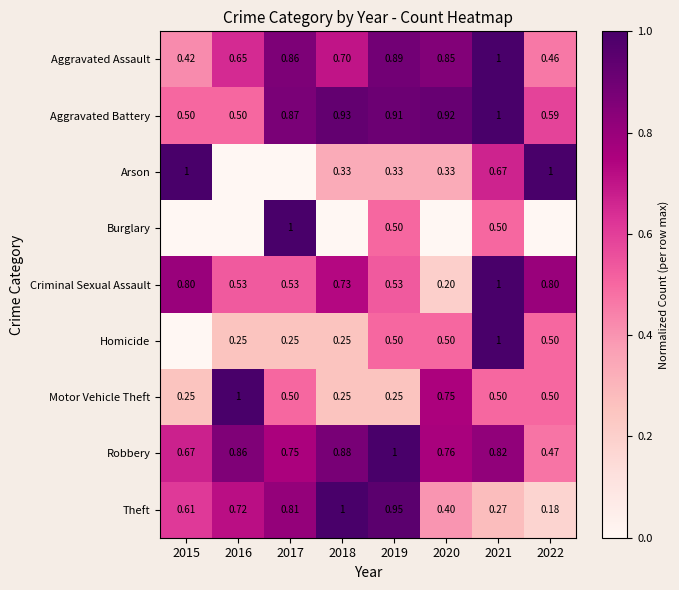

Which series changed the most between 2015 and 2016?

Arson